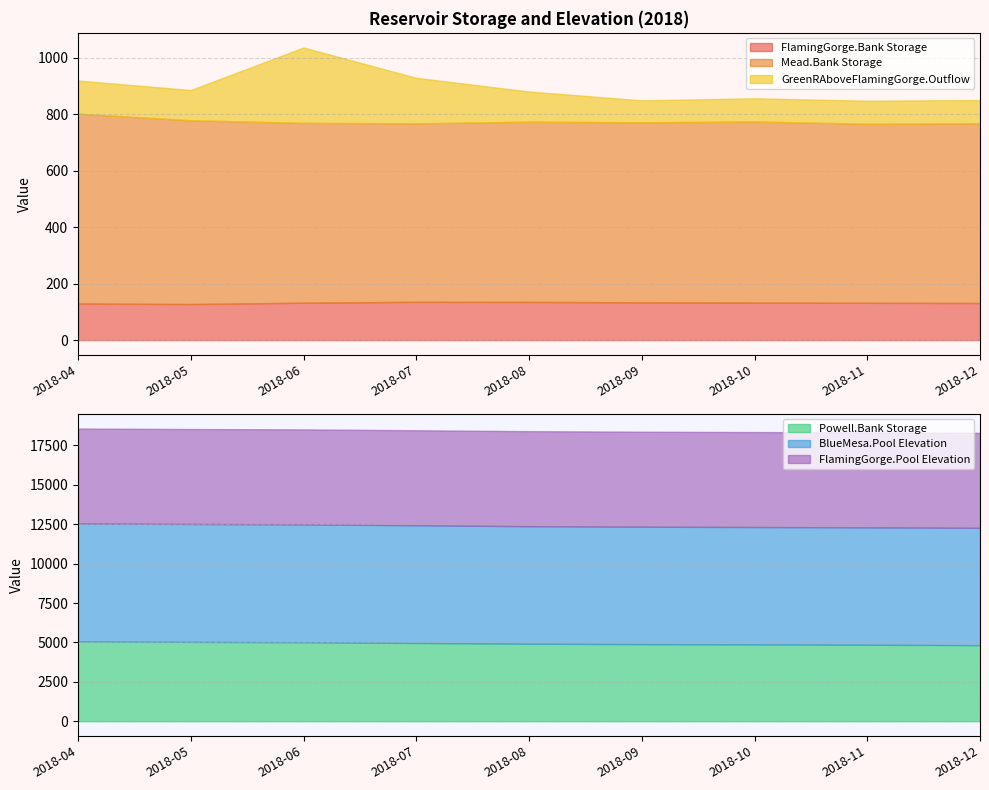

True or false: GreenRAboveFlamingGorge.Outflow and Mead.Bank Storage cross at least once.

False